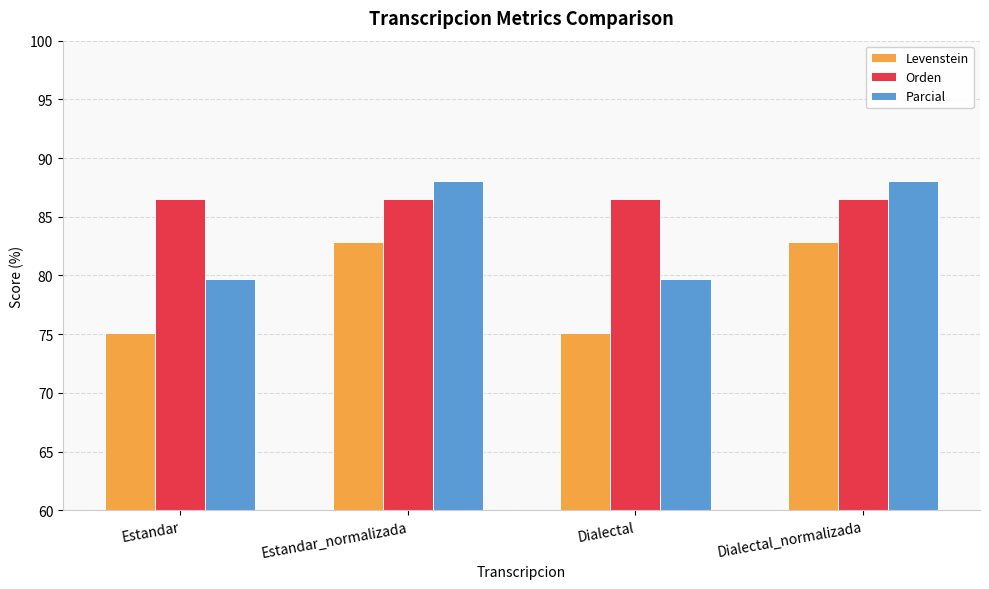

What is the difference between the highest and lowest values at Estandar?

11.3